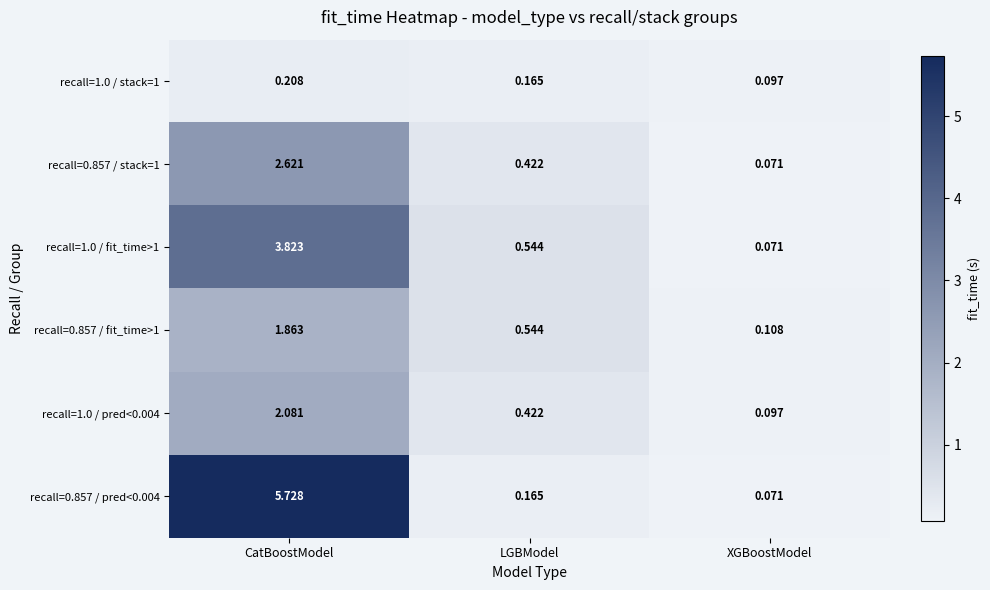

List the labels in order of recall=1.0 / pred<0.004 value, largest first.

CatBoostModel, LGBModel, XGBoostModel